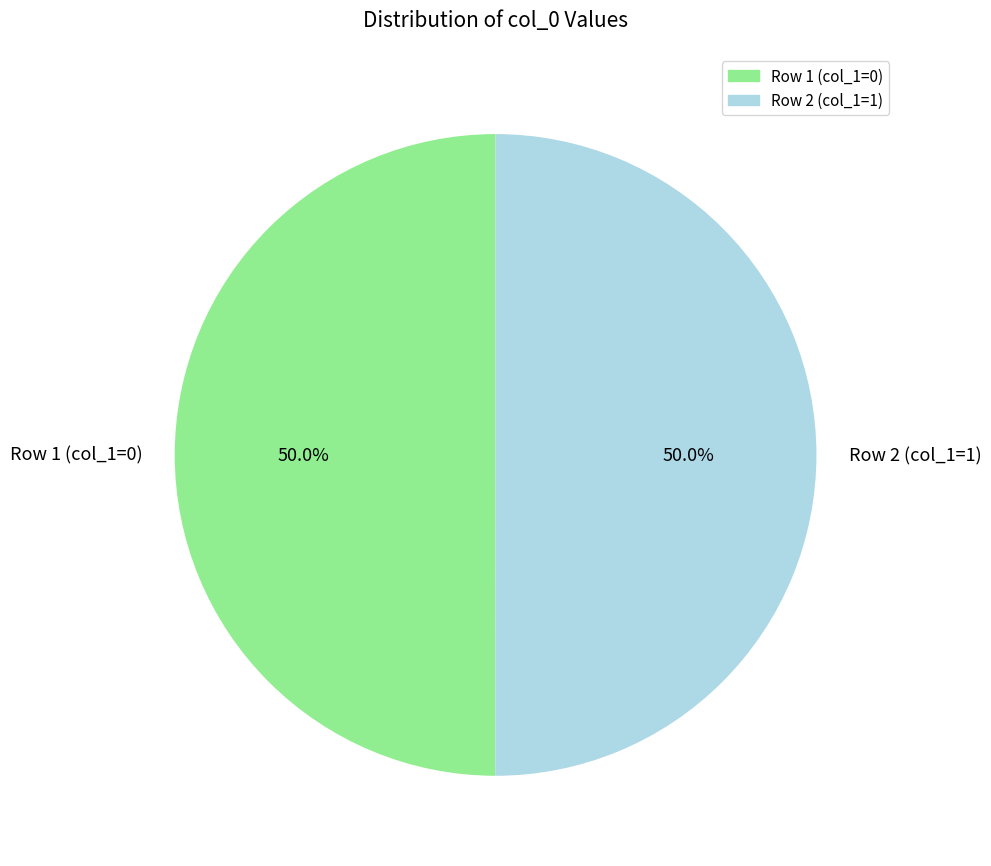

Approximately how many times larger is the value at Row 2 (col_1=1) compared to Row 1 (col_1=0)?

1.0